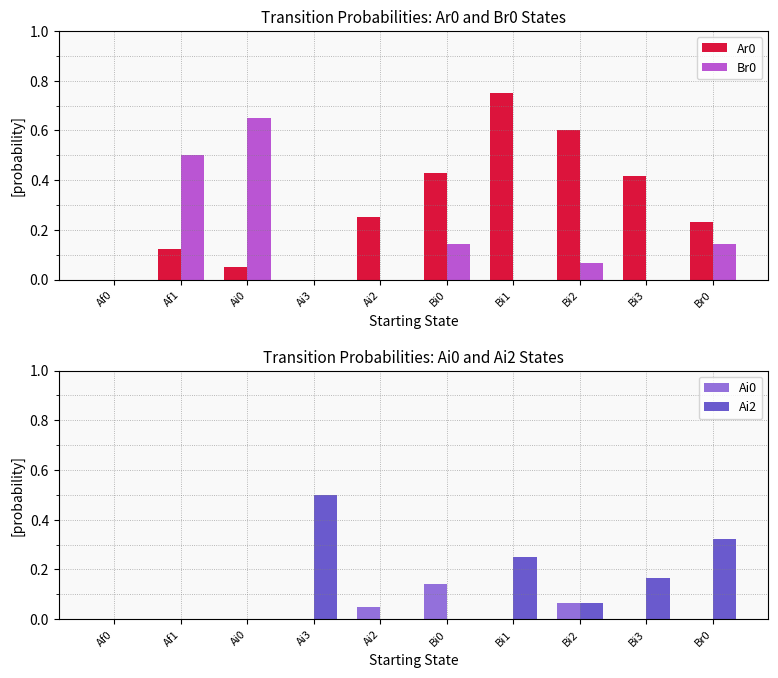

Reading left to right, transcribe all the data shown in this chart.

Ar0: Af0=0.0	Af1=0.1	Ai0=0.1	Ai3=0.0	Ai2=0.2	Bi0=0.4	Bi1=0.8	Bi2=0.6	Bi3=0.4	Br0=0.2
Br0: Af0=0.0	Af1=0.5	Ai0=0.7	Ai3=0.0	Ai2=0.0	Bi0=0.1	Bi1=0.0	Bi2=0.1	Bi3=0.0	Br0=0.1
Ai0: Af0=0.0	Af1=0.0	Ai0=0.0	Ai3=0.0	Ai2=0.1	Bi0=0.1	Bi1=0.0	Bi2=0.1	Bi3=0.0	Br0=0.0
Ai2: Af0=0.0	Af1=0.0	Ai0=0.0	Ai3=0.5	Ai2=0.0	Bi0=0.0	Bi1=0.2	Bi2=0.1	Bi3=0.2	Br0=0.3